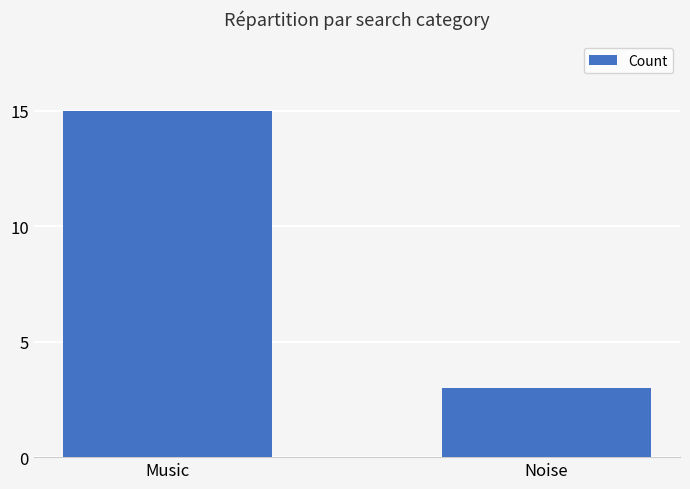

Reading left to right, transcribe all the data shown in this chart.

Music=15	Noise=3